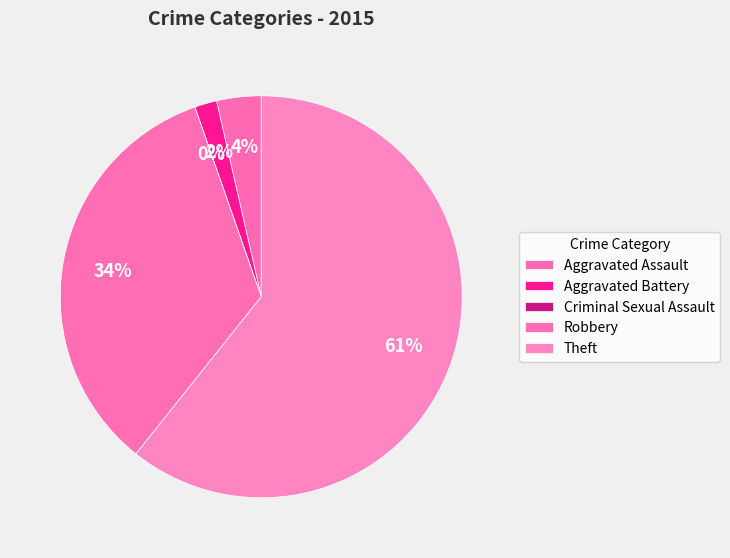

Which has a higher value, Robbery or Aggravated Assault?

Robbery